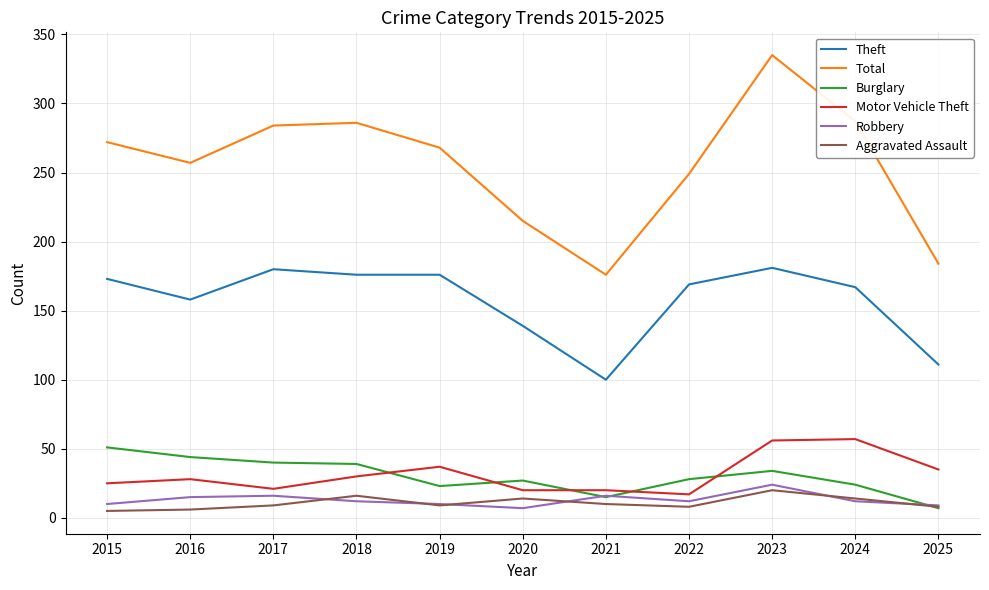

Is the value of Burglary at 2022 greater than the value of Aggravated Assault at 2020?

Yes